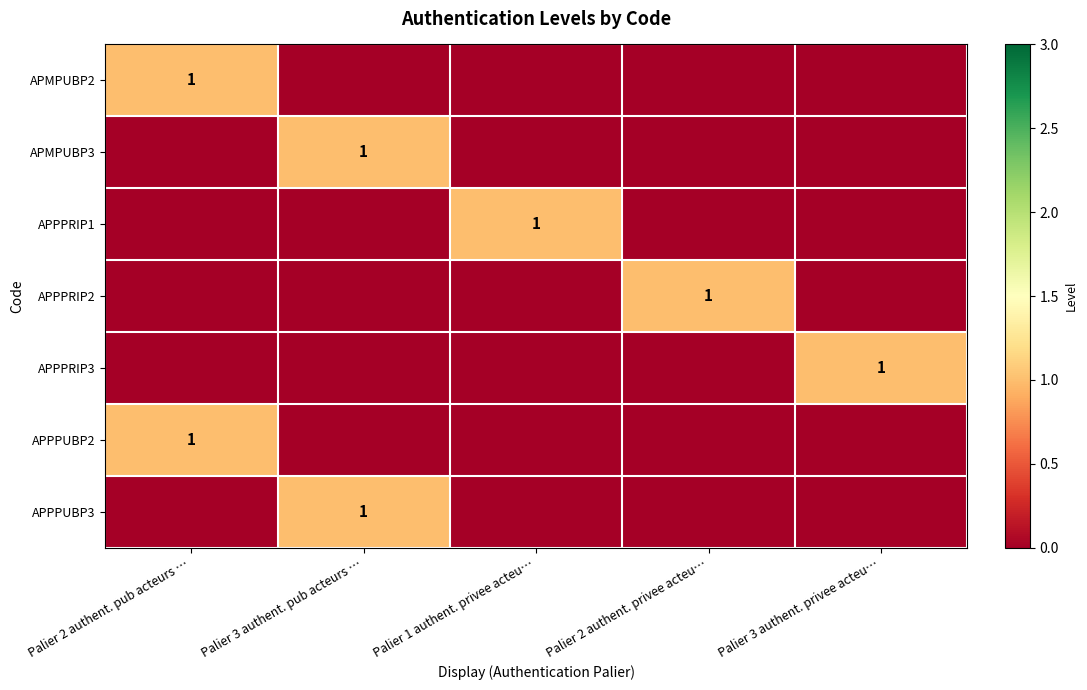

True or false: APMPUBP2 has a value of 1 at Palier 2 authent. pub acteurs ….

True